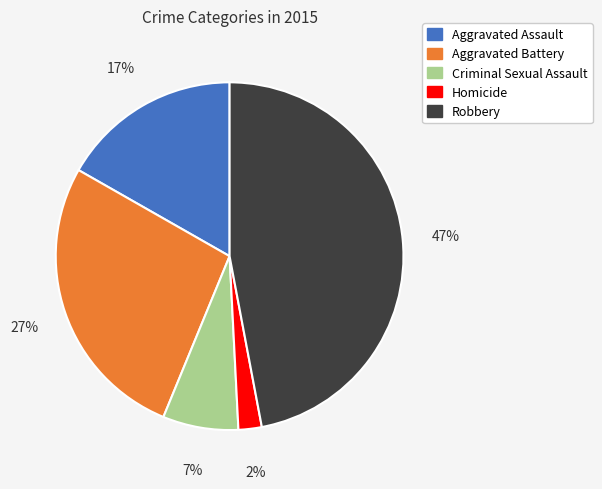

The Aggravated Battery slice represents 36% of the pie. True or false?

False